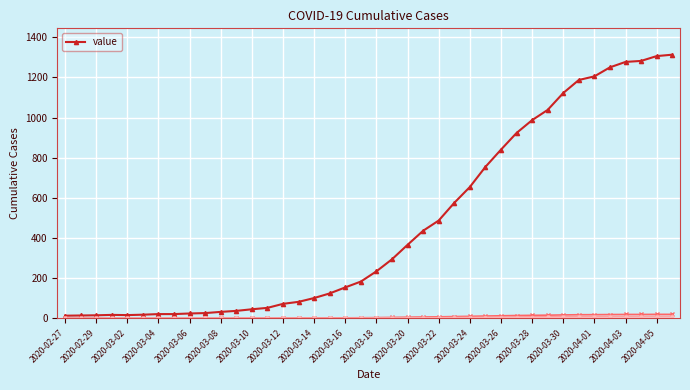

At which category does the data reach its first local valley?

2020-03-02